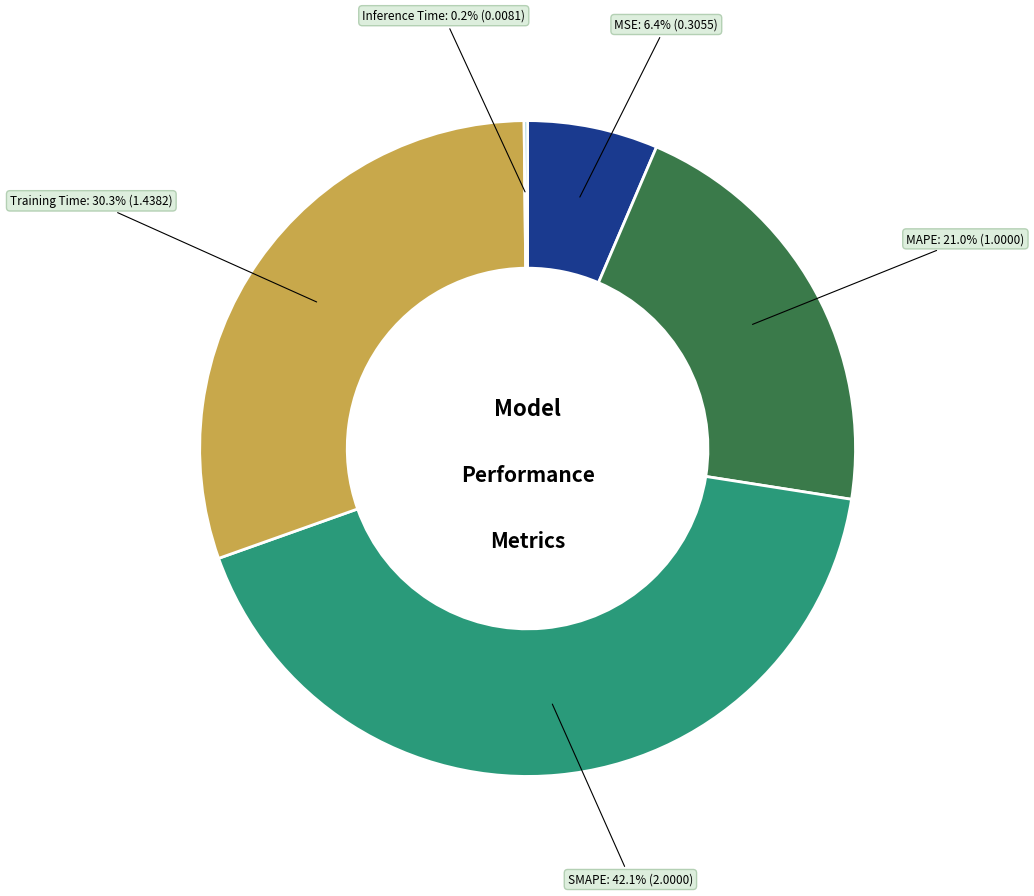

What is the total percentage of SMAPE and Training Time?

72.4%